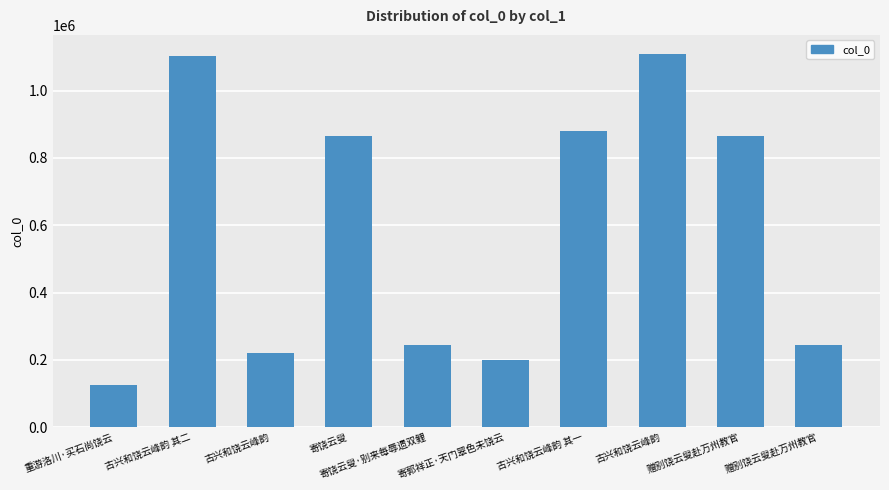

Reading right to left, transcribe all the data shown in this chart.

243644	865653	1109786	880988	201000	243662	865618	221280	1101763	126392